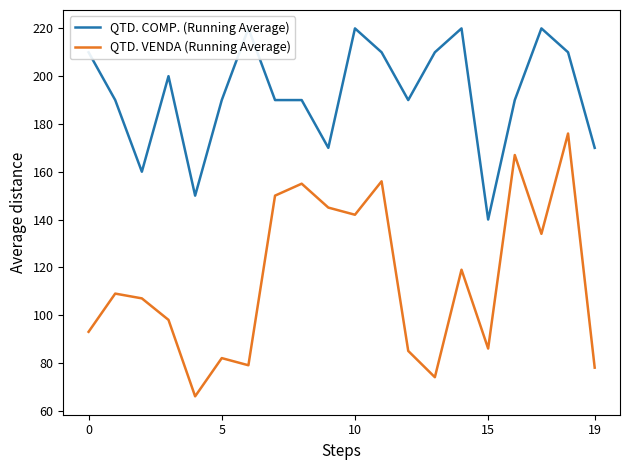

Read the QTD. COMP. (Running Average) value at 13.

210